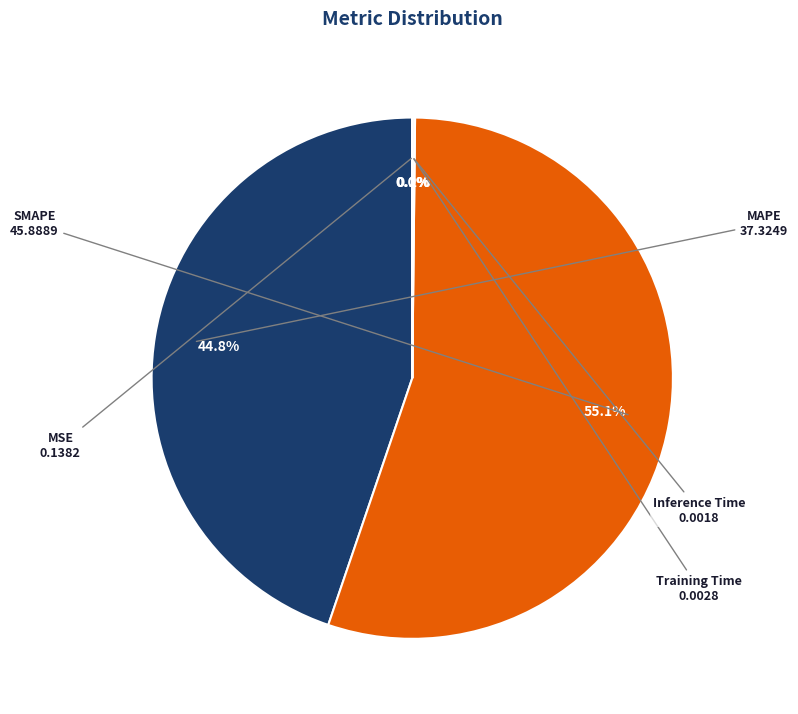

Which slice represents more than half of the pie?

SMAPE